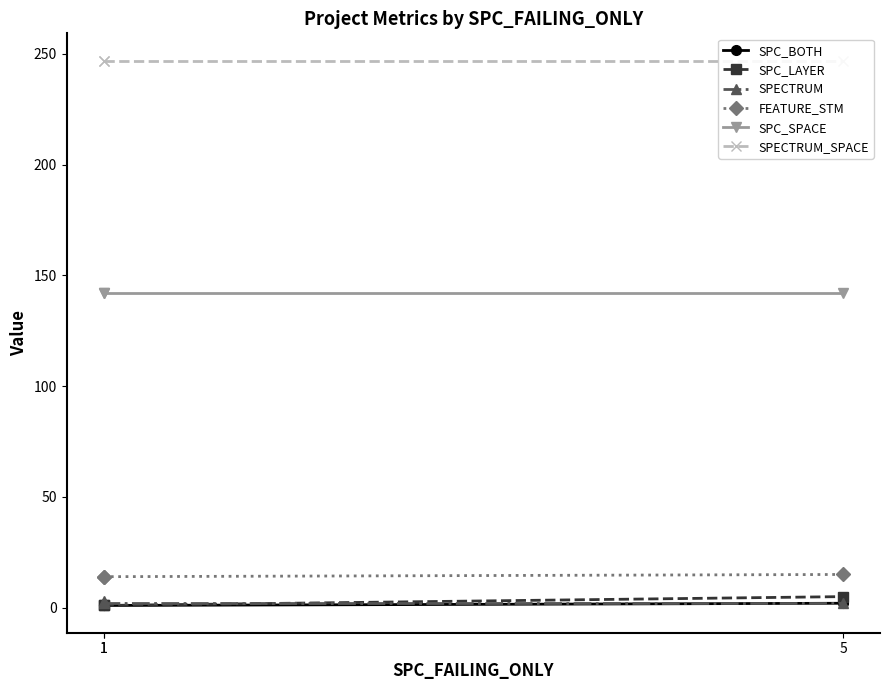

What is the total value across all series at 1?

408